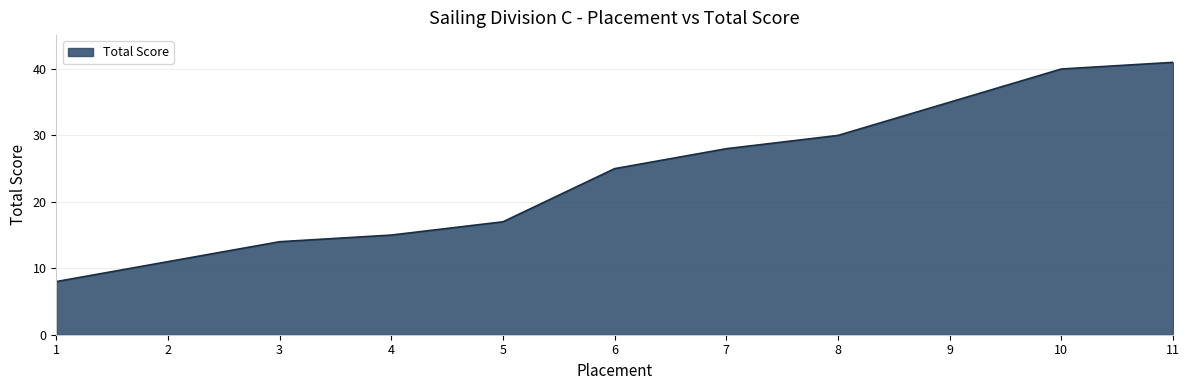

List the labels in order of value, smallest first.

1, 2, 3, 4, 5, 6, 7, 8, 9, 10, 11